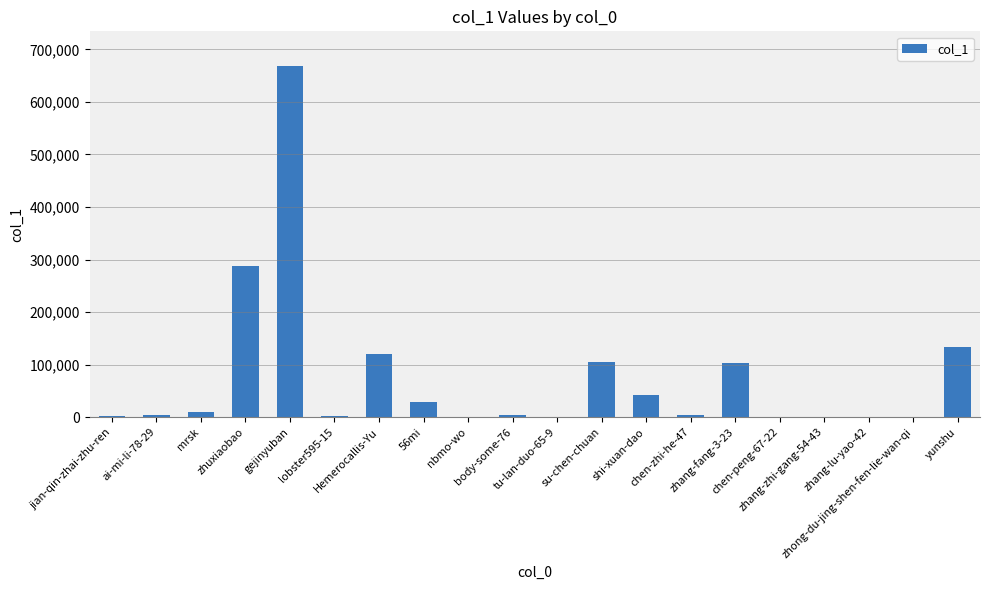

What is the sum of all values?

1511611